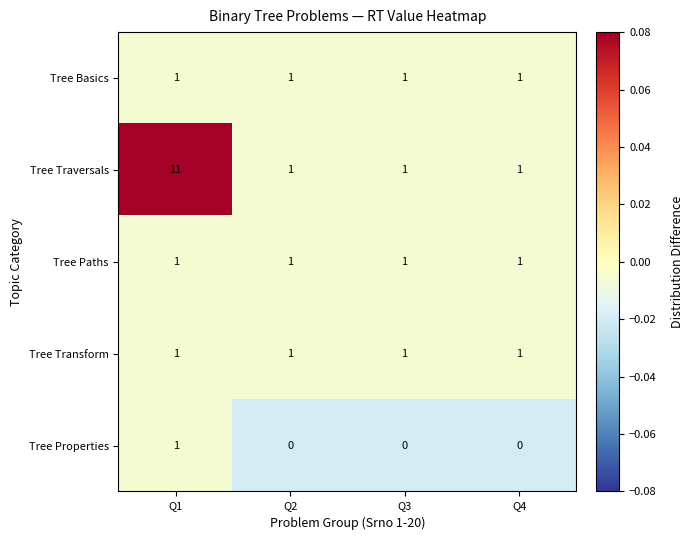

What is the greatest value displayed?

11